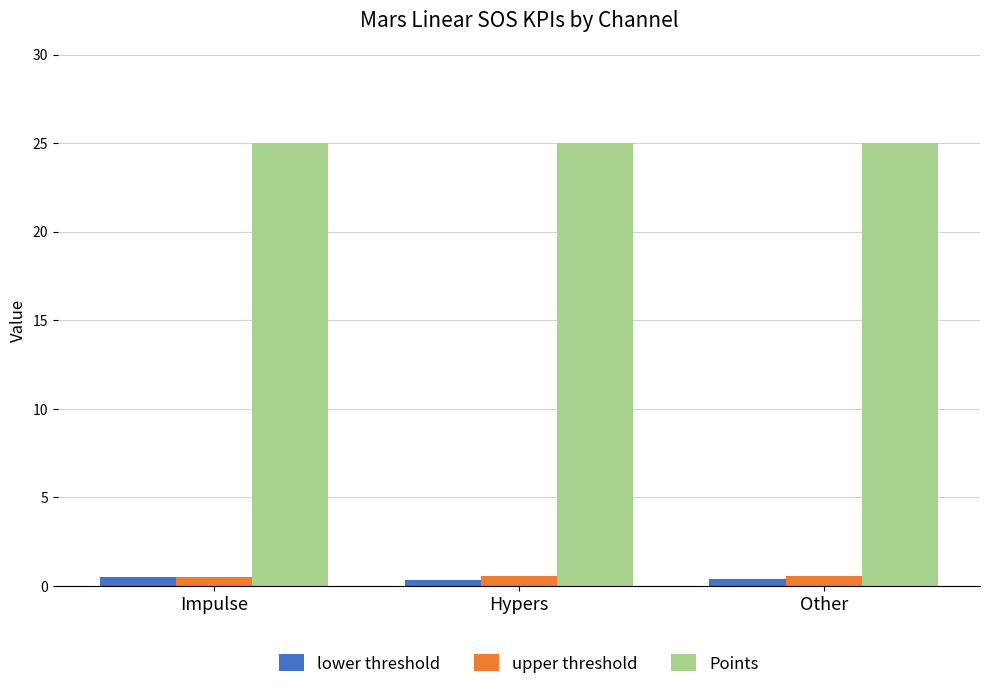

Count the number of categories in the chart.

3